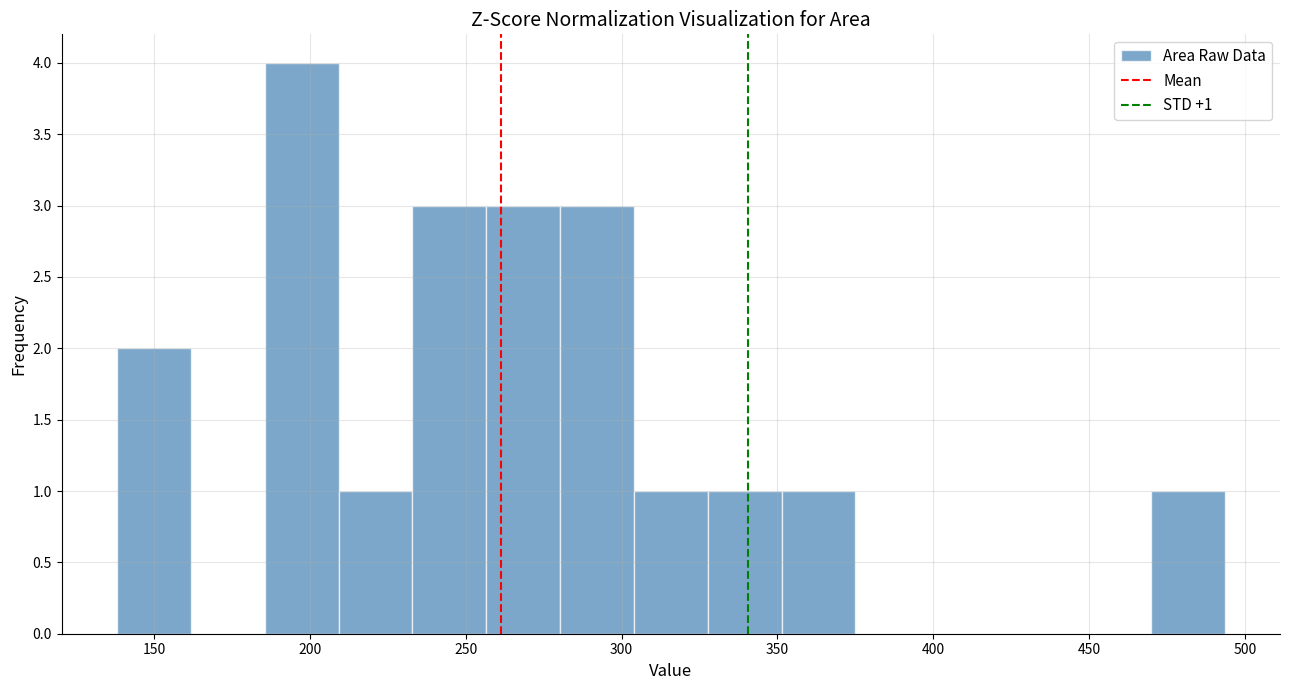

Which range on the x-axis has the tallest bar?

185 to 210